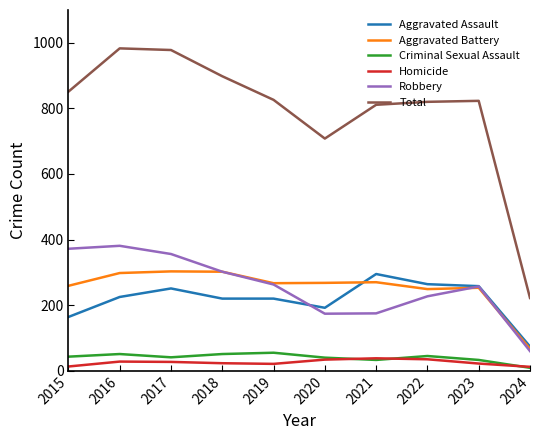

True or false: Homicide and Robbery cross at least once.

False